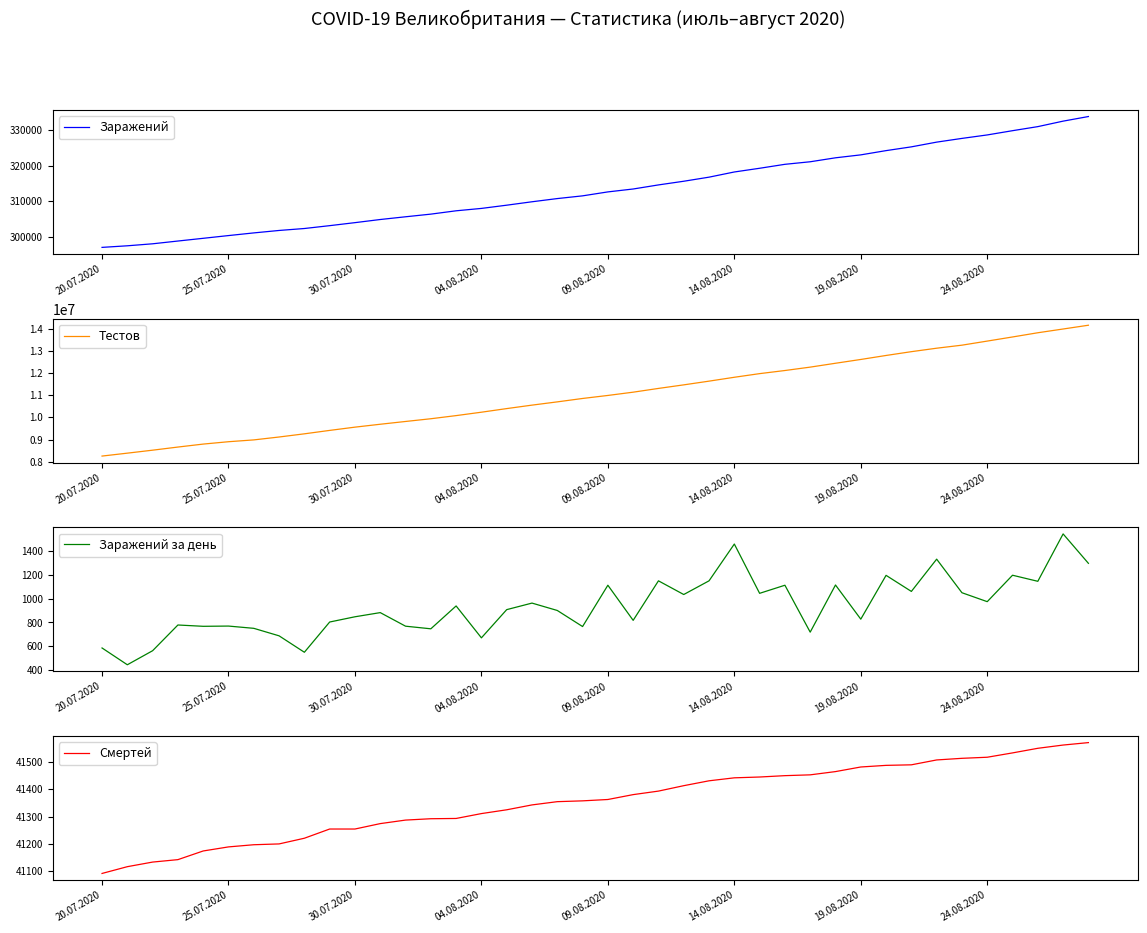

What is the minimum value for Заражений?

296940